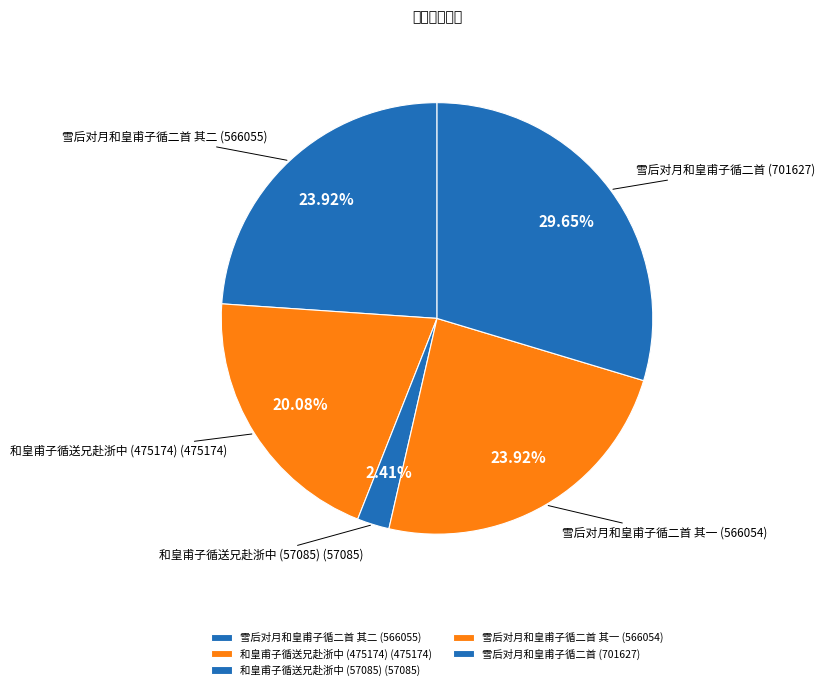

What is the ratio of the value at 和皇甫子循送兄赴浙中 (475174) to the value at 雪后对月和皇甫子循二首?

0.7